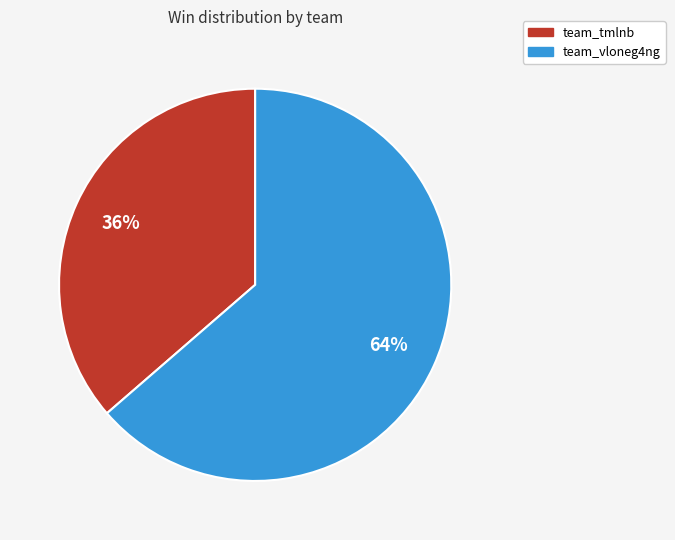

Which category has the smallest portion of the pie?

team_tmlnb